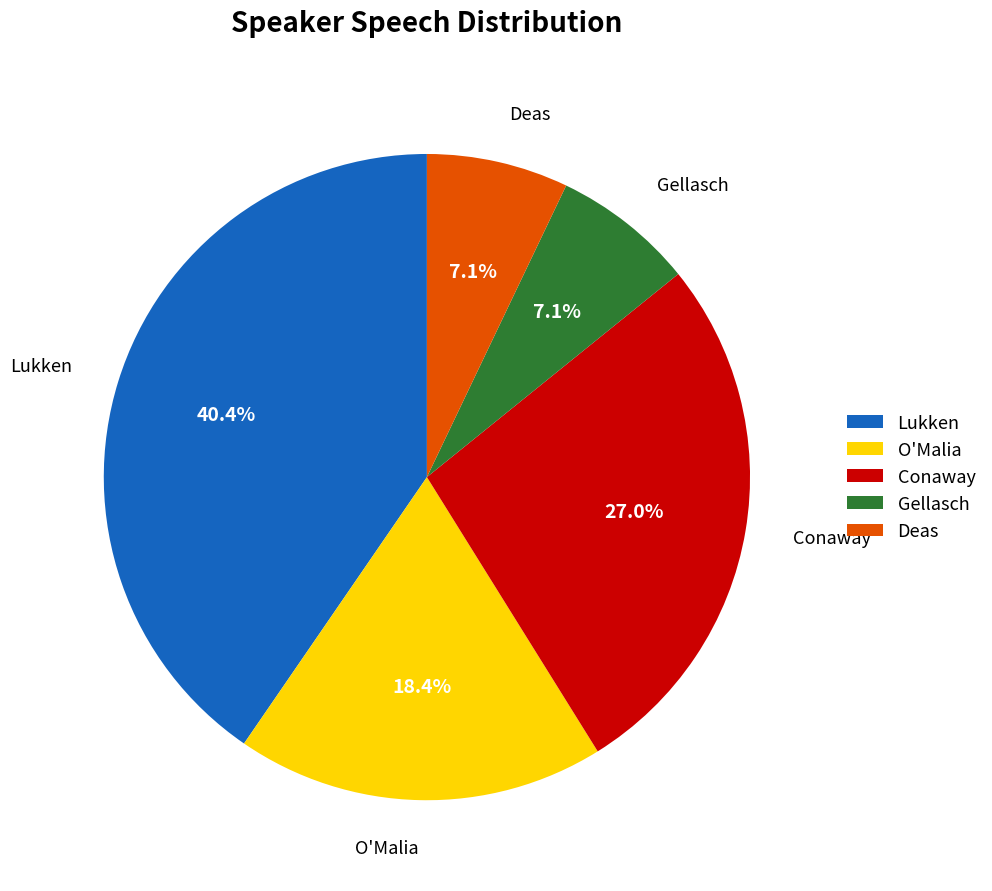

Is it true that Conaway is 19% of the pie?

False